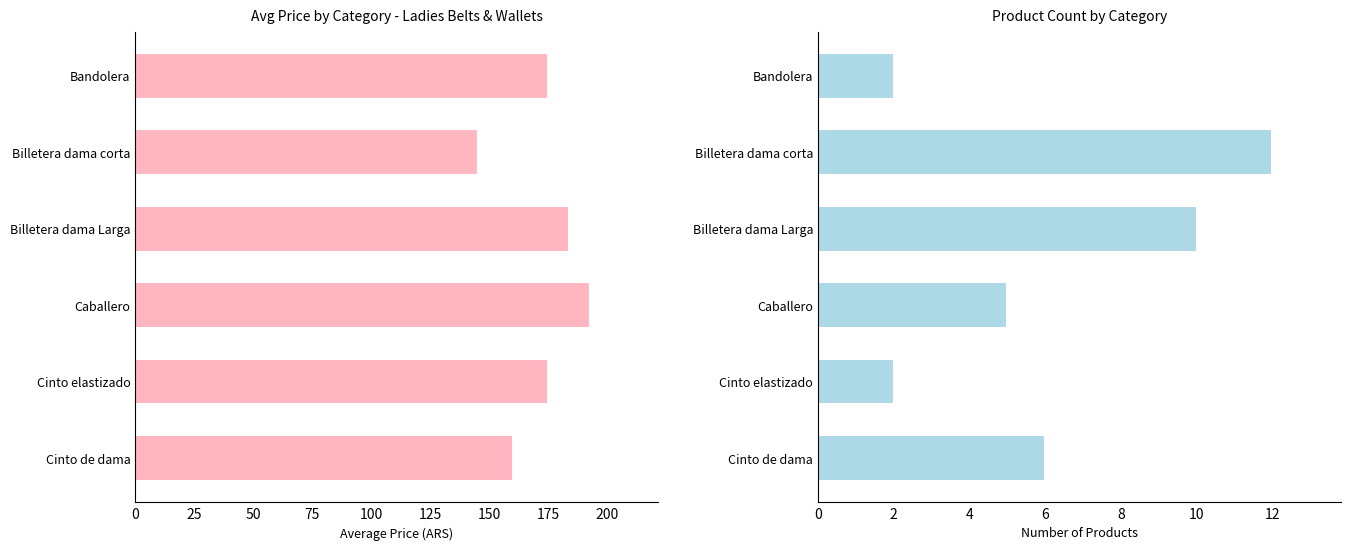

The Avg Price series shows 67.1 at Cinto de dama. True or false?

False